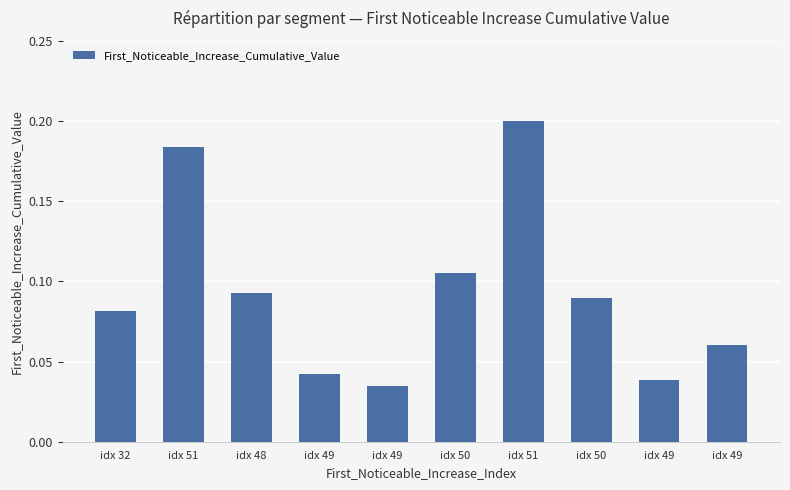

At which category does the chart reach its minimum across all series?

idx 49